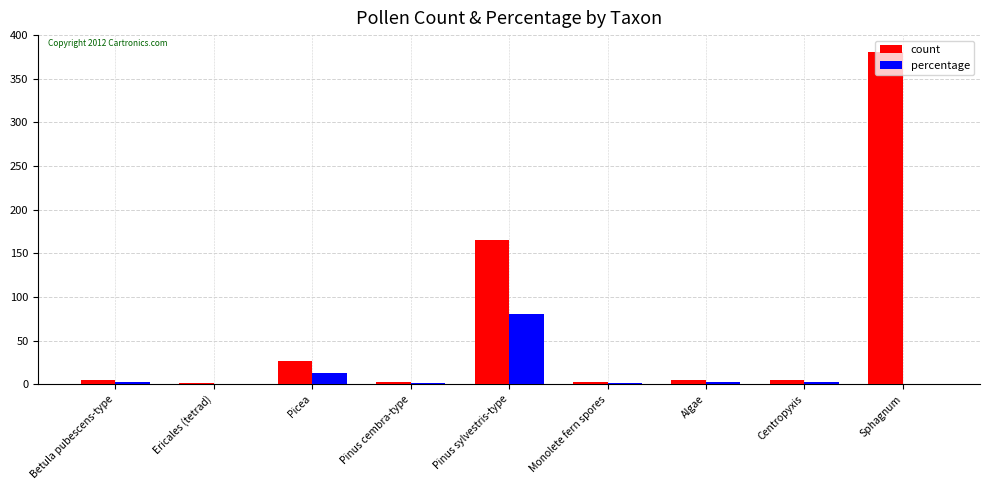

At which category is the sum across all series the highest?

Sphagnum